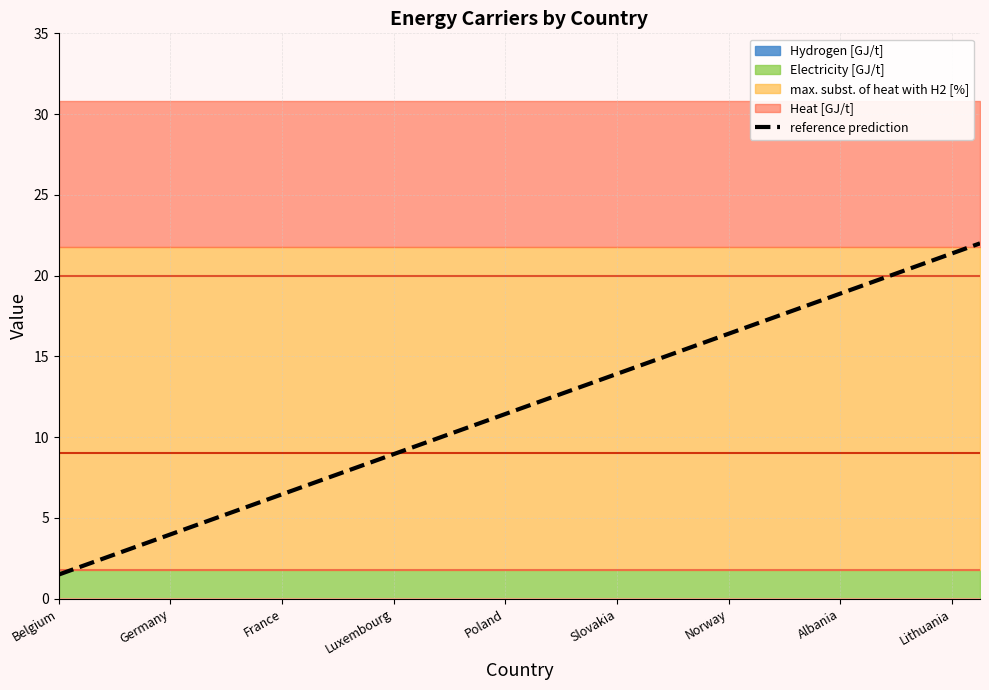

The value of reference prediction at France is 2.3. True or false?

False